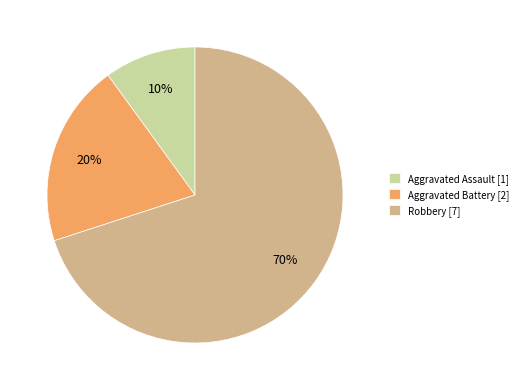

Which category has the smallest portion of the pie?

Aggravated Assault [1]